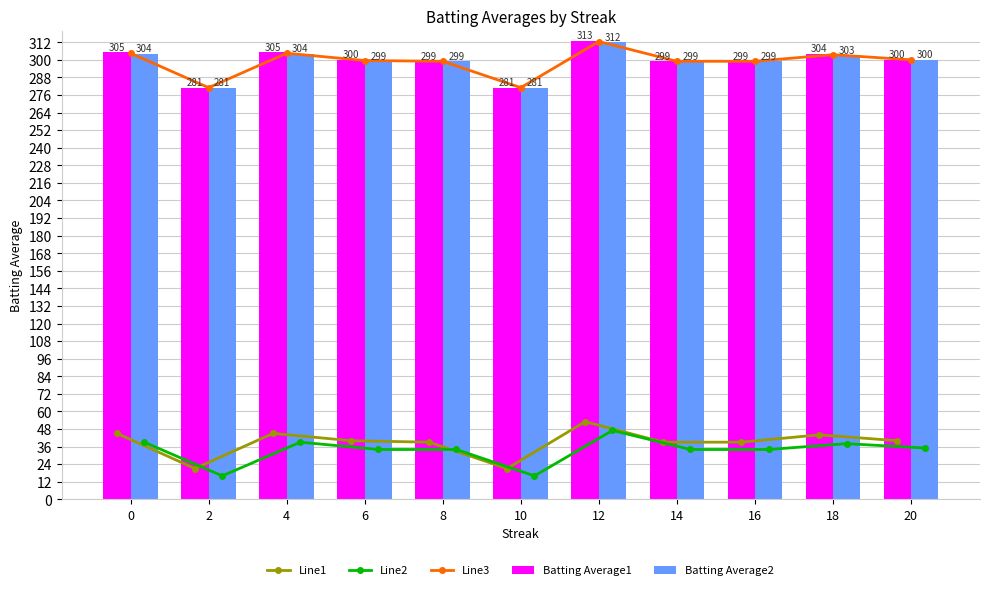

Between 14 and 10, which is larger?

14